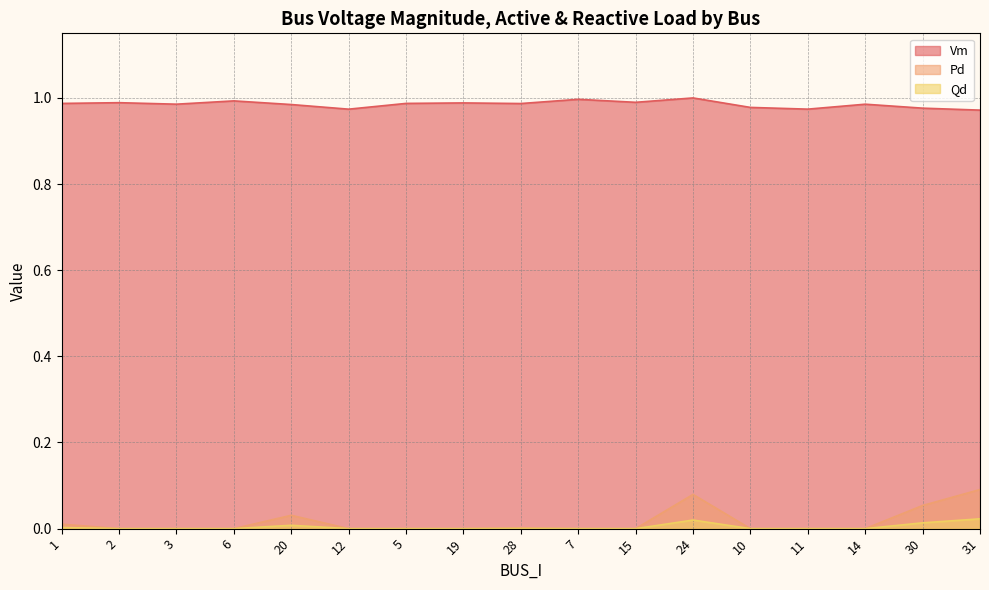

Reading right to left, list all the values displayed in this chart.

Vm: 1.0	1.0	1.0	1.0	1.0	1.0	1.0	1.0	1.0	1.0	1.0	1.0	1.0	1.0	1.0	1.0	1.0
Pd: 0.1	0.1	0.0	0.0	0.0	0.1	0.0	0.0	0.0	0.0	0.0	0.0	0.0	0.0	0.0	0.0	0.0
Qd: 0.0	0.0	0.0	0.0	0.0	0.0	0.0	0.0	0.0	0.0	0.0	0.0	0.0	0.0	0.0	0.0	0.0